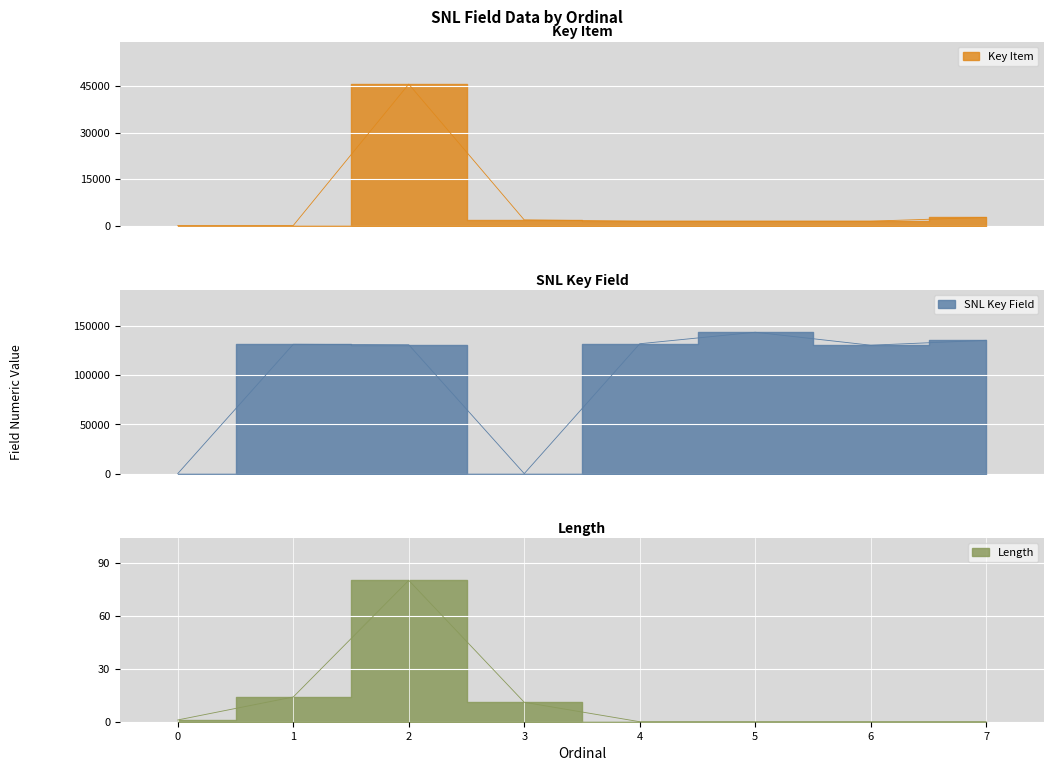

After their last crossing, which series has the higher values: Length or Key Item?

Key Item